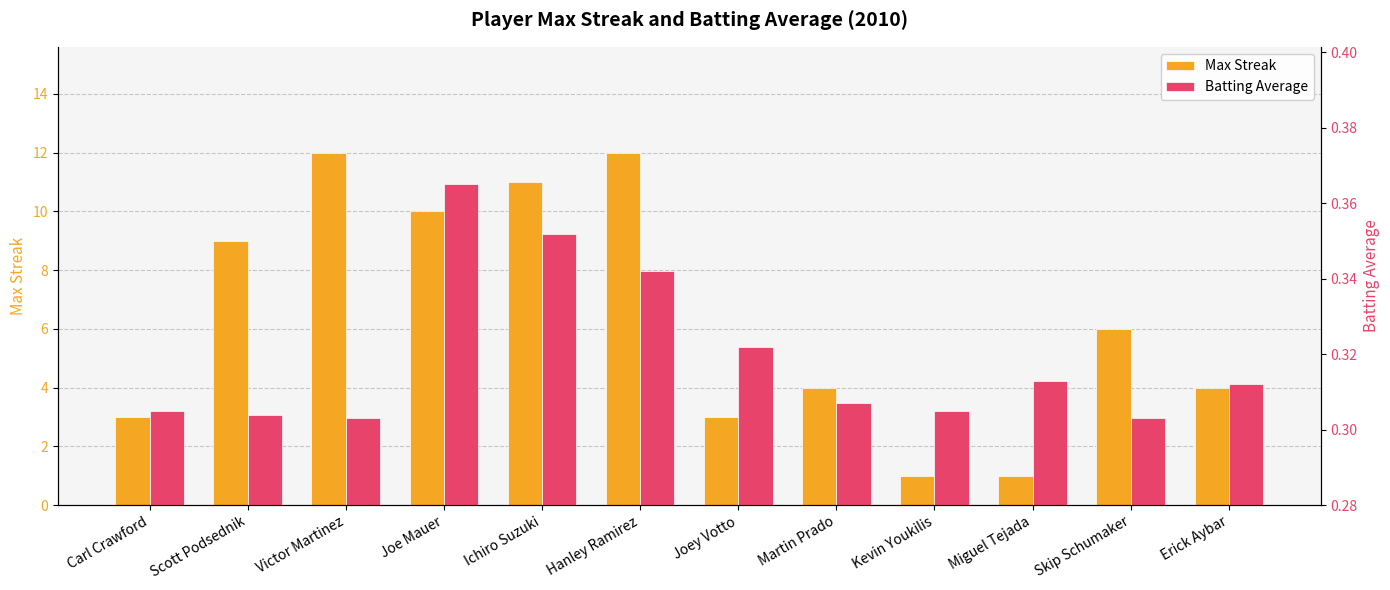

How many Batting Average values are between 0 and 1?

12